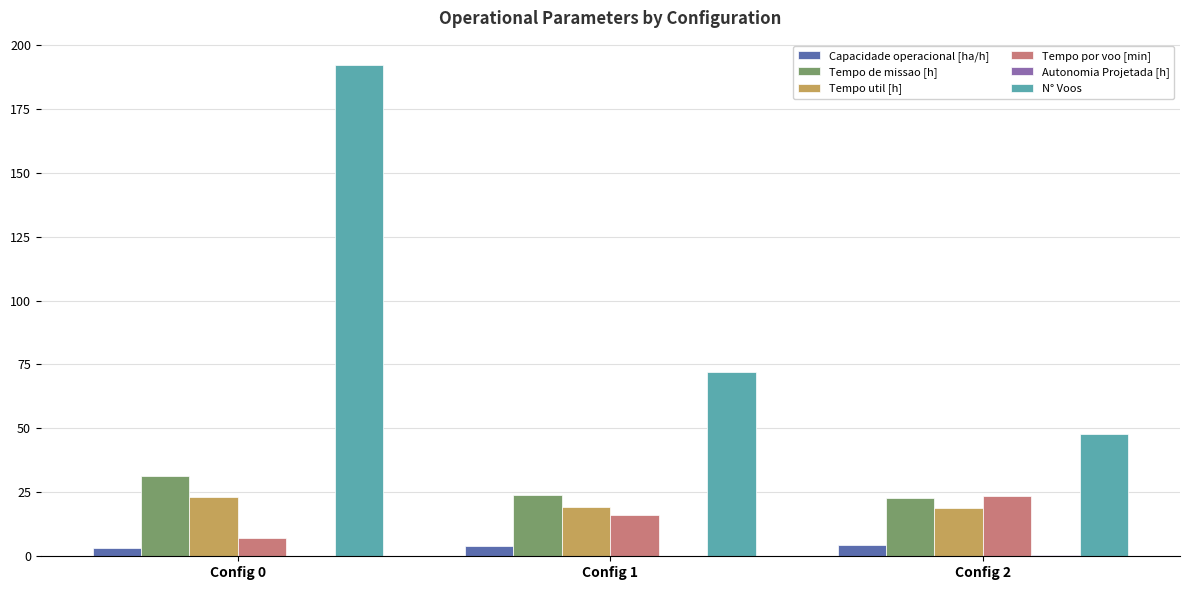

Does the chart contain stacked bars?

No